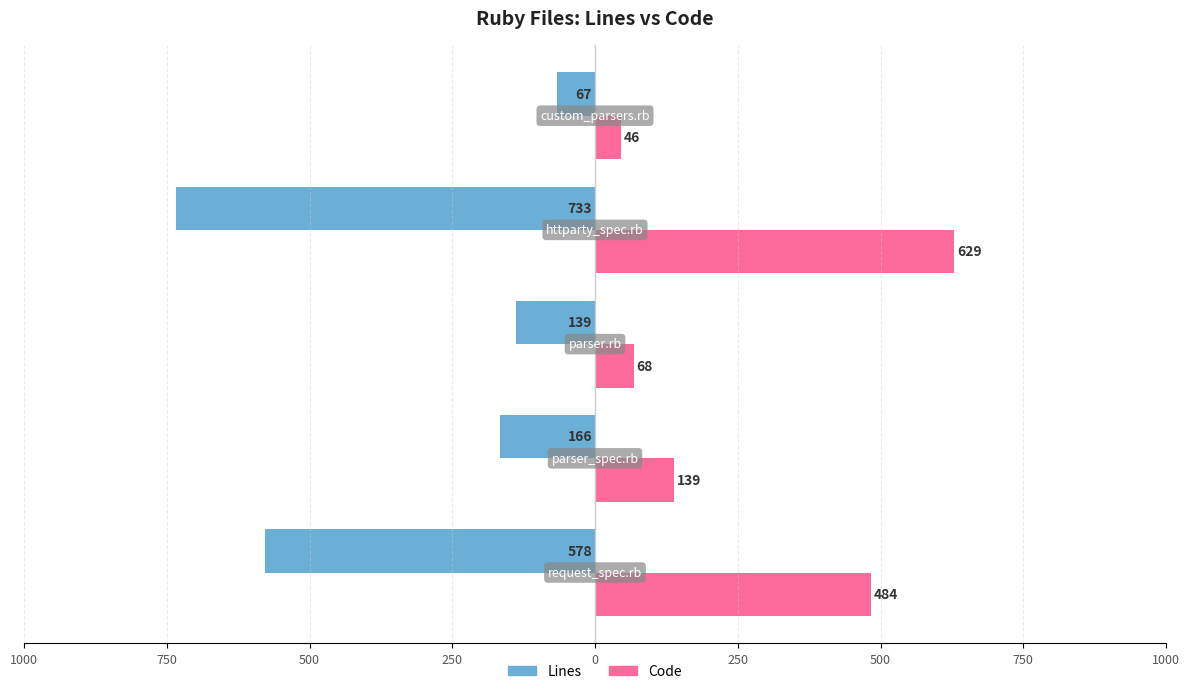

What are all the series names shown in the legend?

Lines, Code